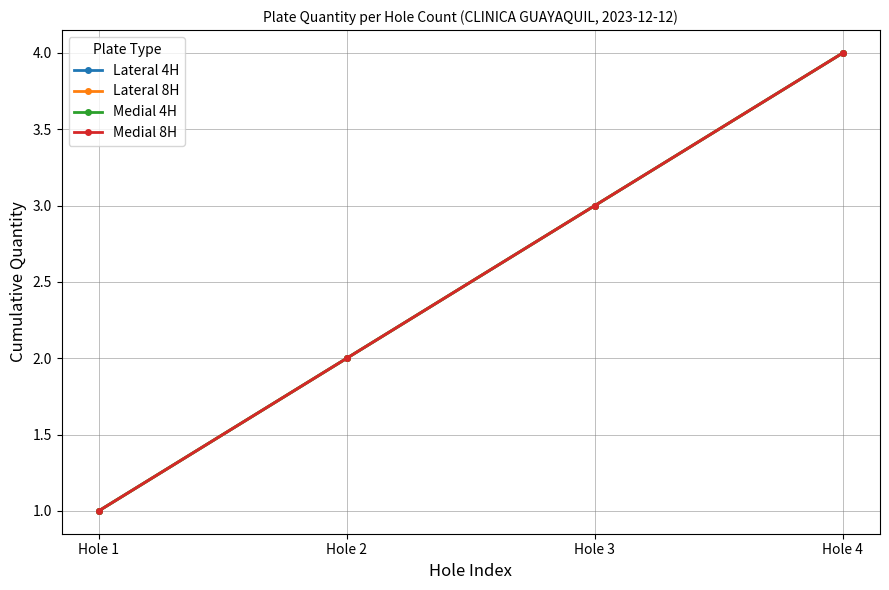

Does the chart have visible grid lines?

Yes